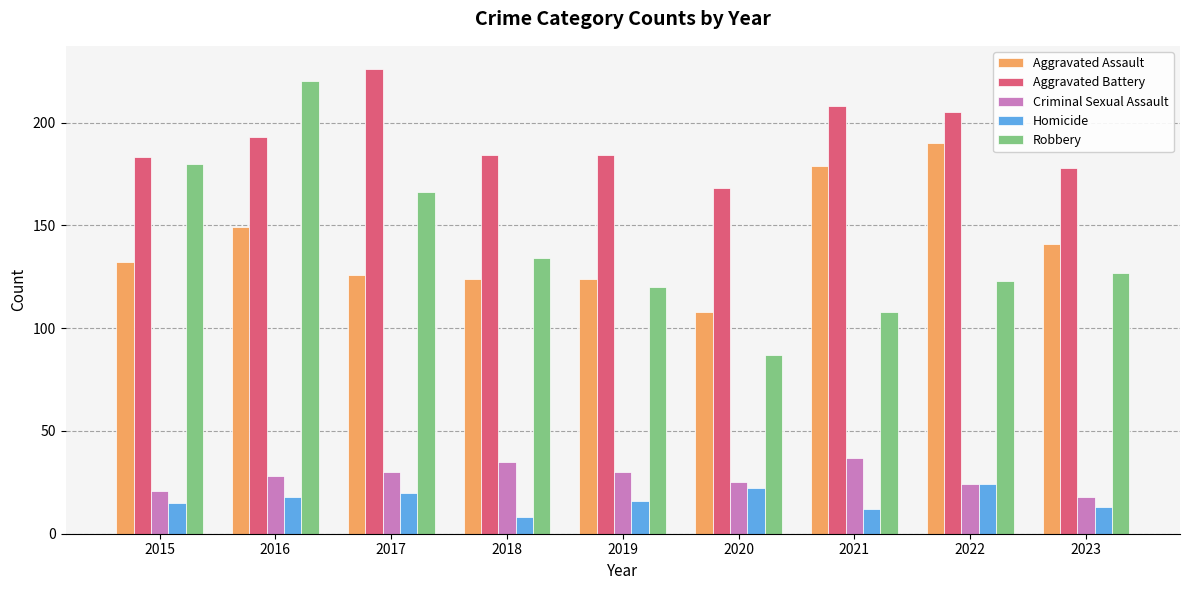

What is the sum of the Robbery values at 2023 and 2022?

250